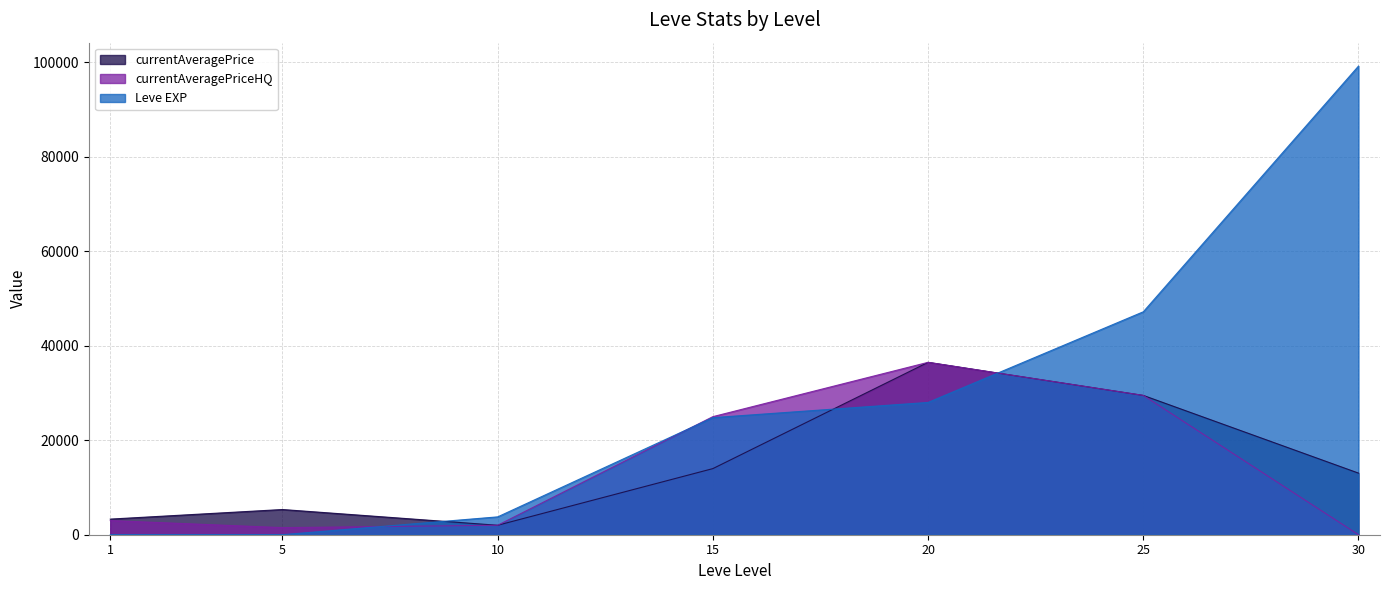

How many lines are shown in the chart?

3